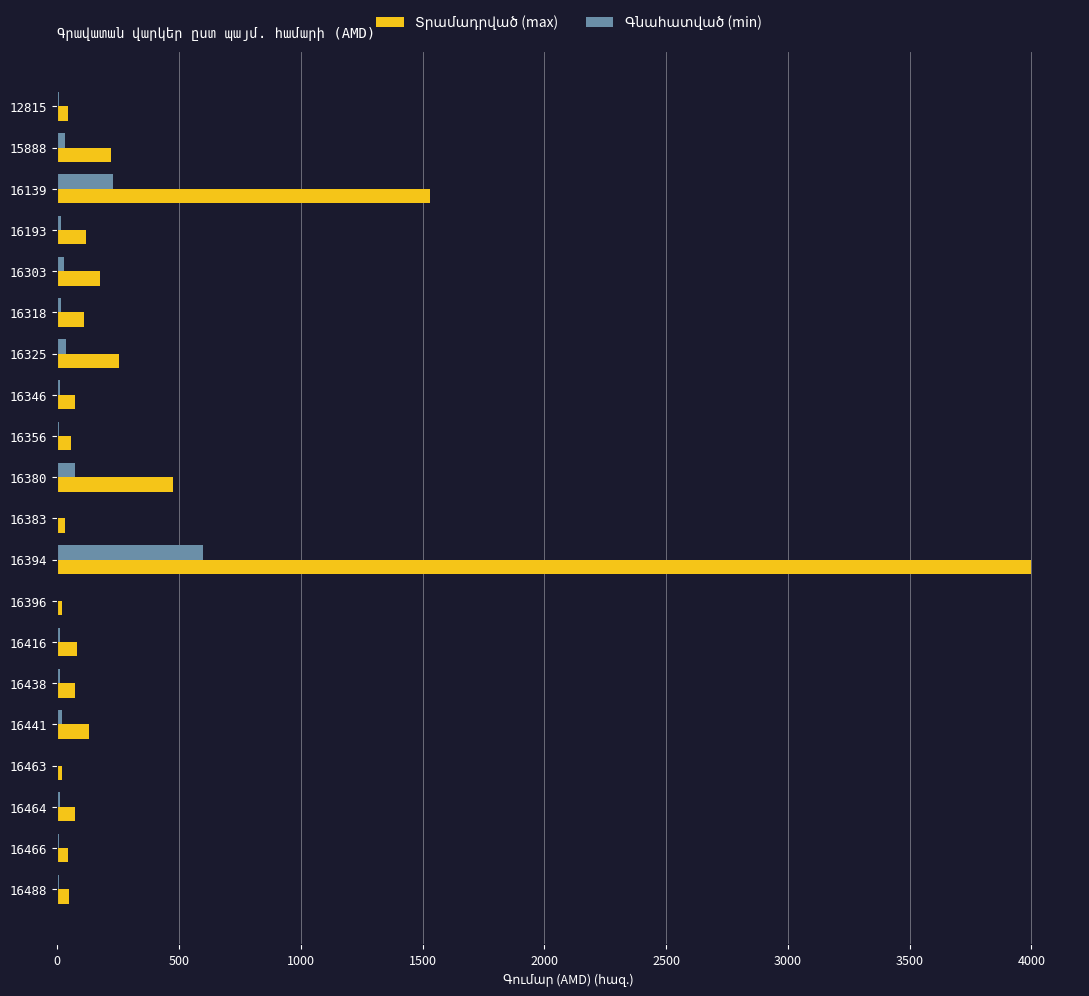

How many categories are shown in the chart?

20